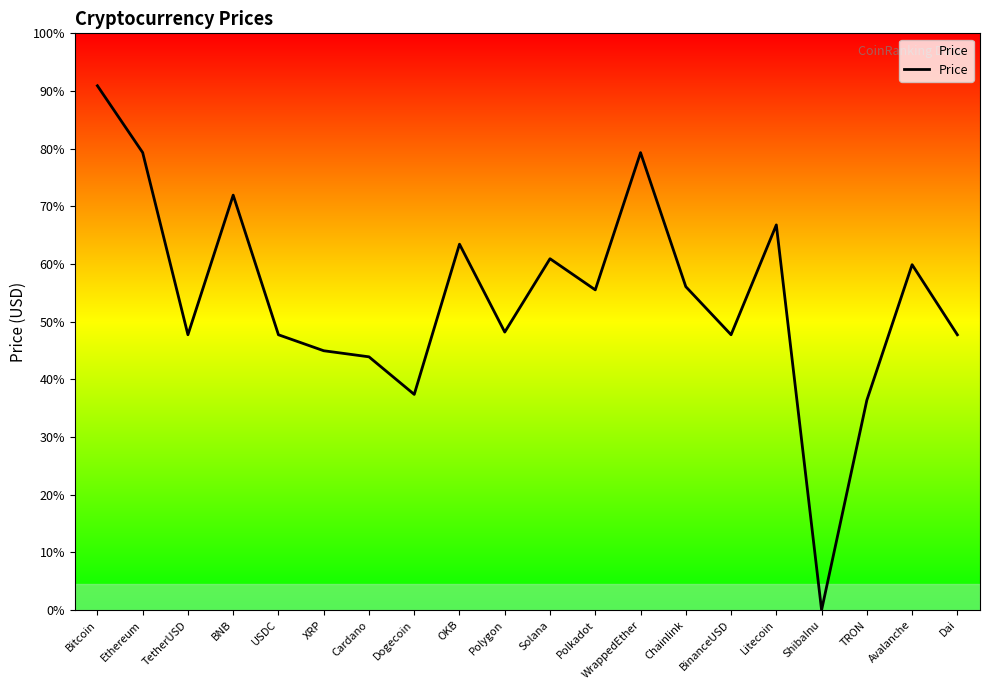

What is the difference between the second highest and second lowest values?

14275.3